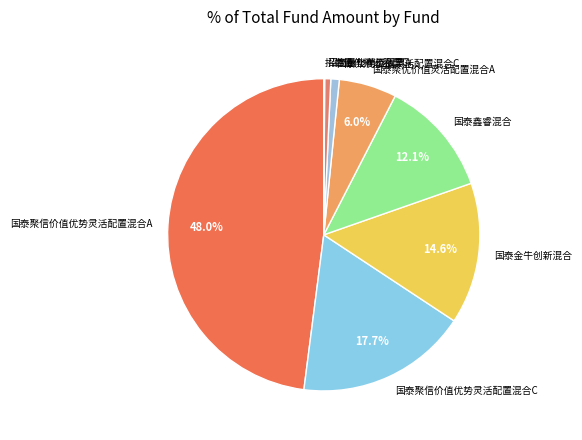

Which has a higher value, 招商量化精选股票A or 国泰聚信价值优势灵活配置混合C?

国泰聚信价值优势灵活配置混合C